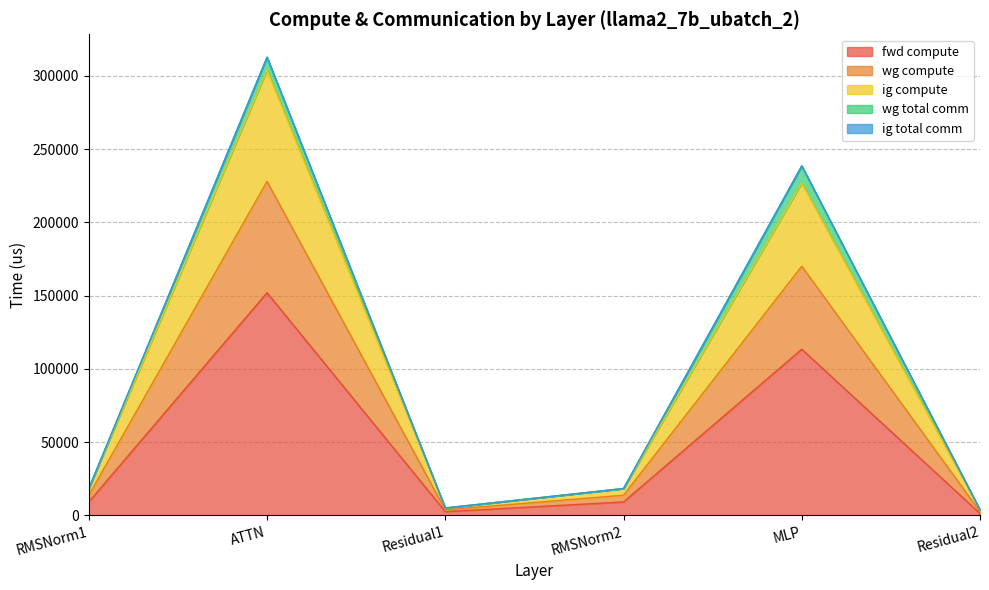

What is the spread (max minus min) of values at RMSNorm2?

9153.7